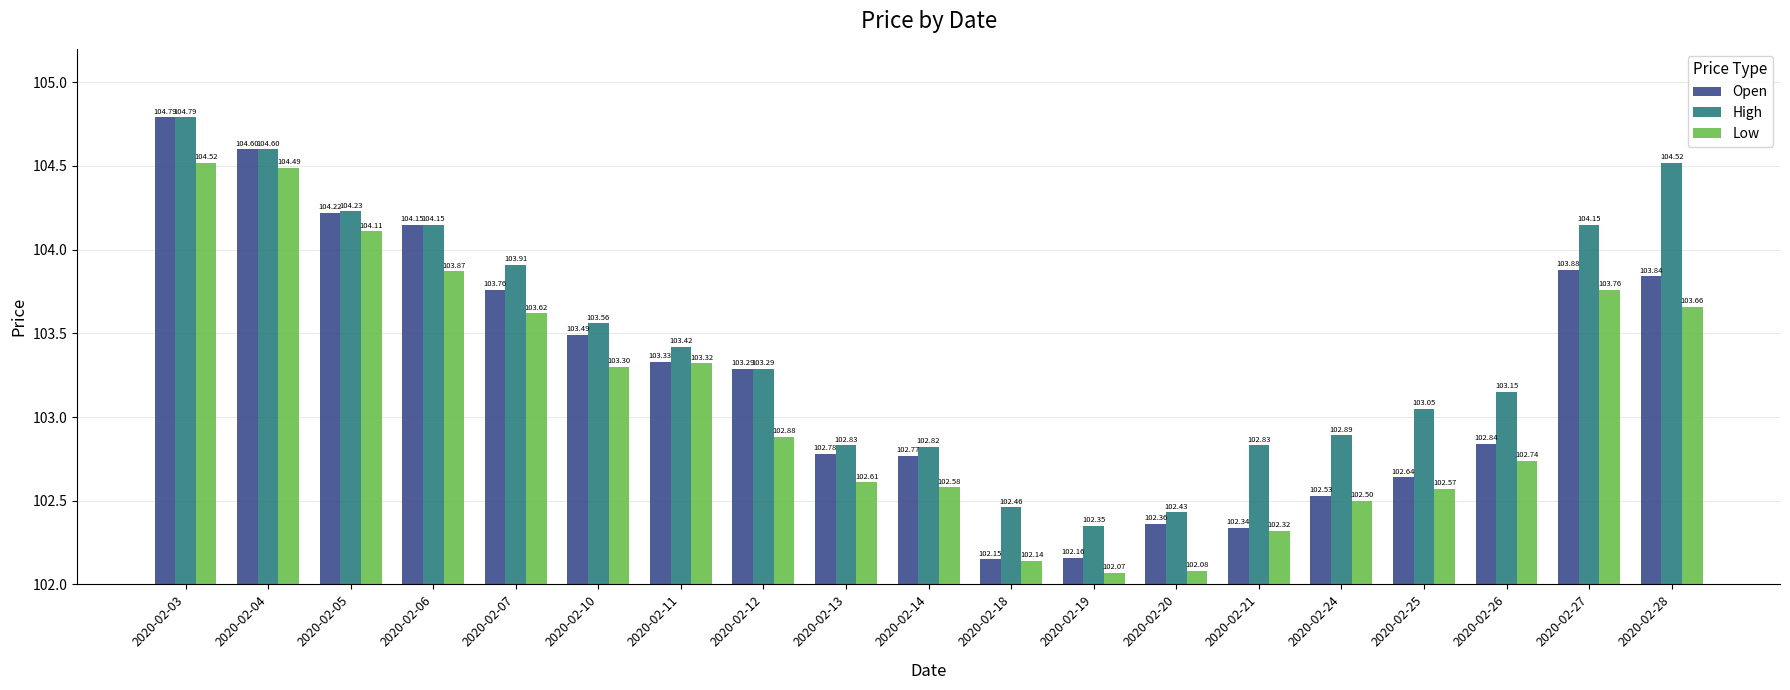

How many distinct data groups are displayed?

3